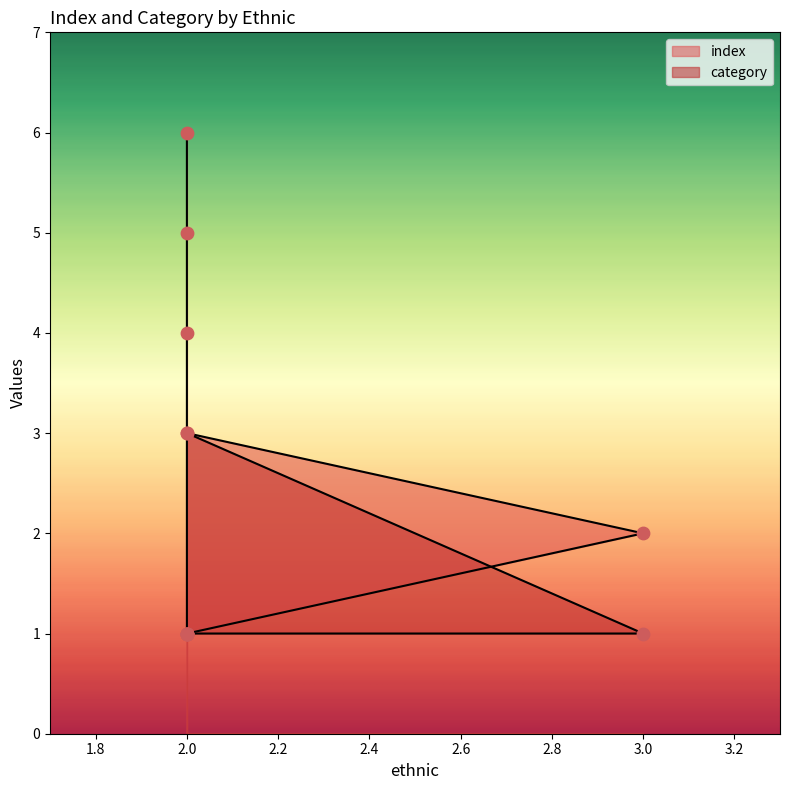

At which category is the sum across all series the highest?

2